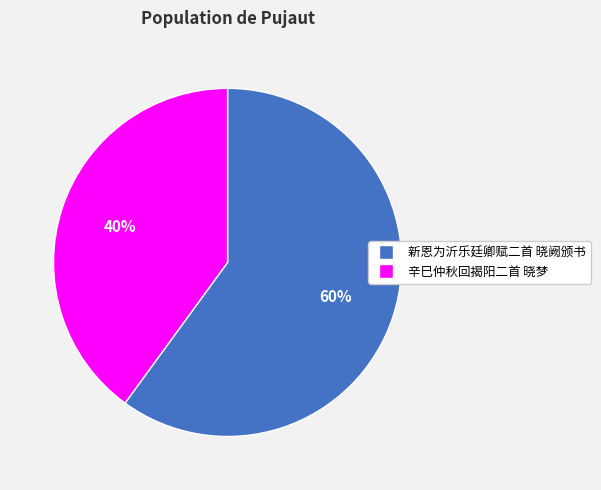

How many slices are in this pie chart?

2